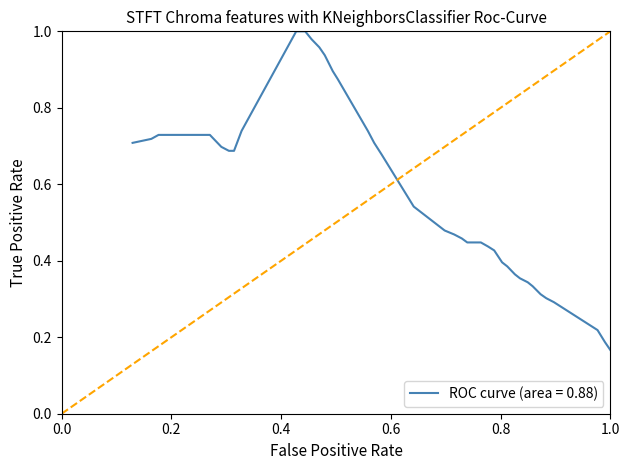

What is the smallest value displayed?

0.2